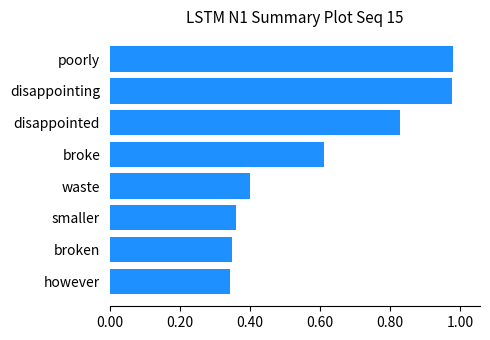

Which has a higher value, broke or poorly?

poorly